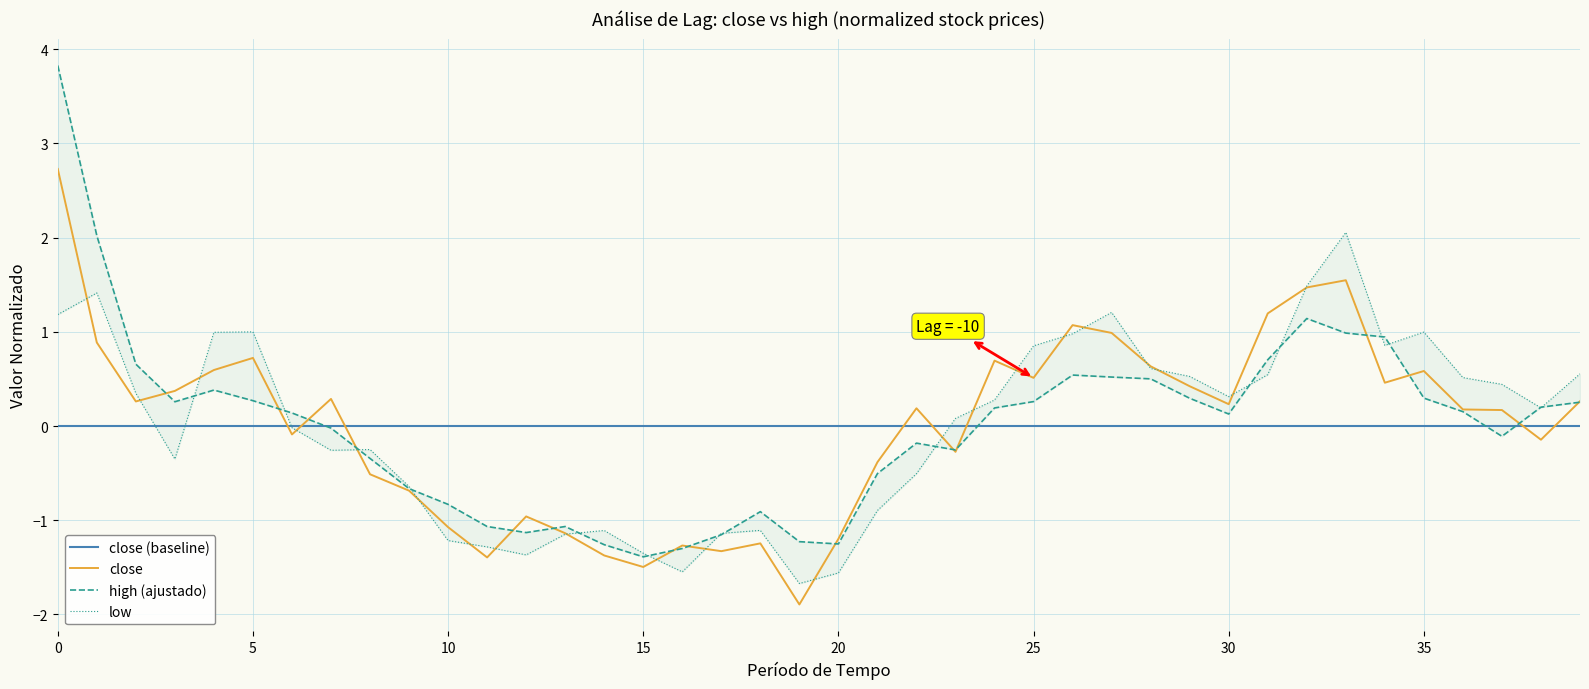

What is the difference between the second highest and minimum values in the close series?

3.4